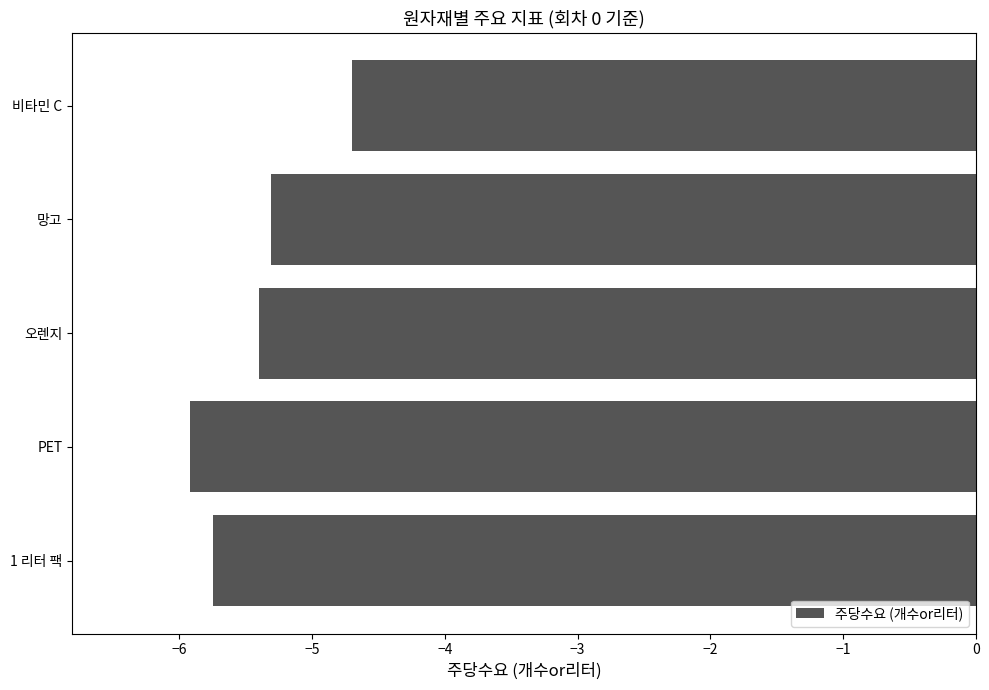

Rank the categories by value from lowest to highest.

PET, 1 리터 팩, 오렌지, 망고, 비타민 C